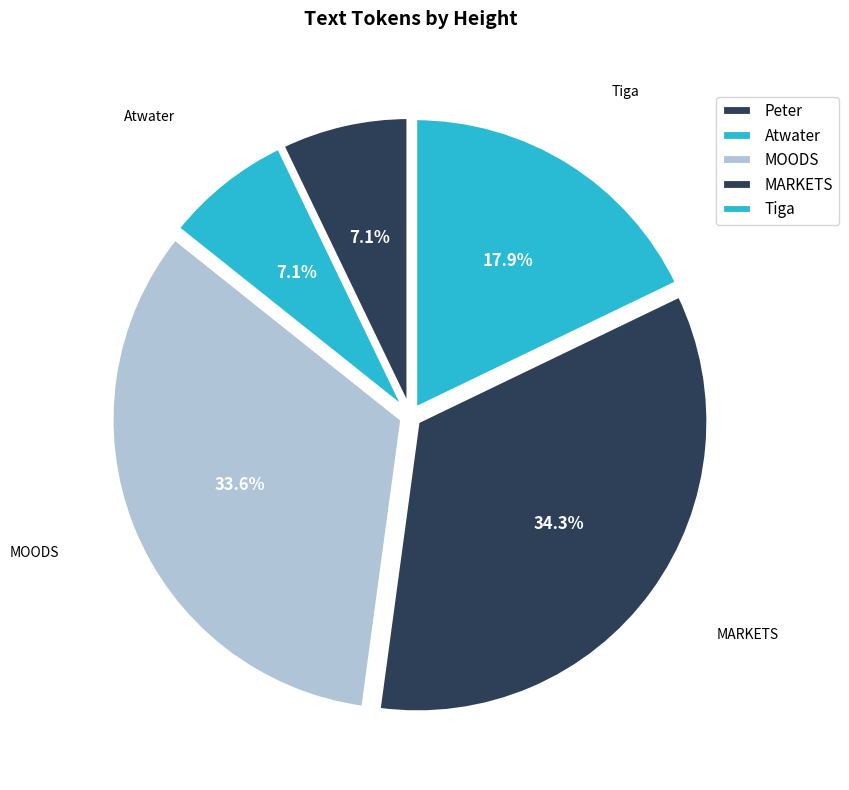

Is it true that MOODS is 34% of the pie?

True